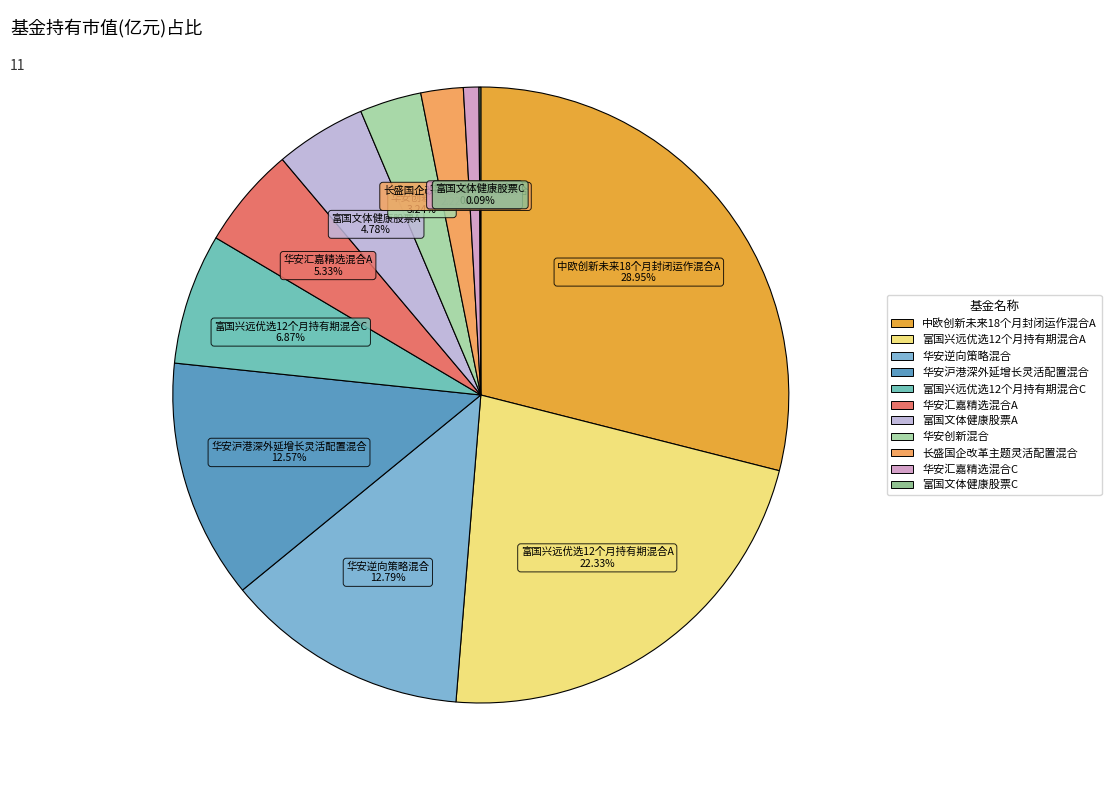

What is the total percentage of 华安逆向策略混合 and 中欧创新未来18个月封闭运作混合A?

41.7%